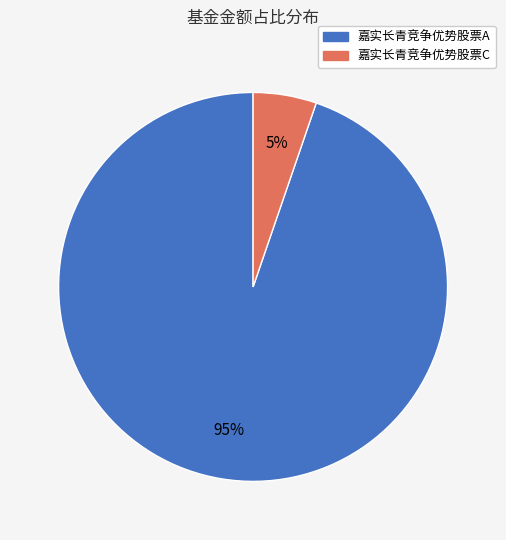

How many segments does this pie chart have?

2